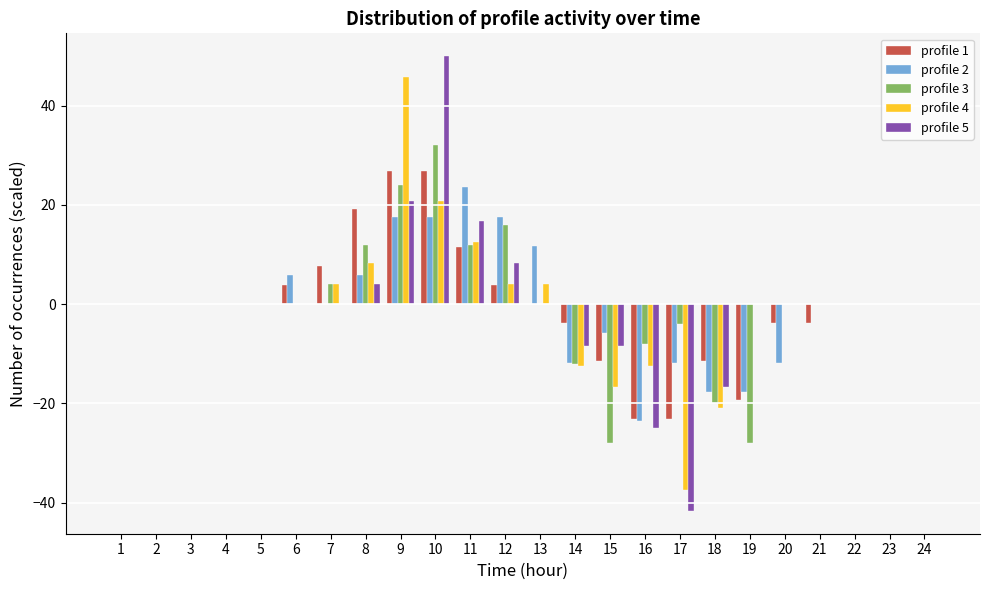

The value of profile 1 at 4 is 0.0. True or false?

True